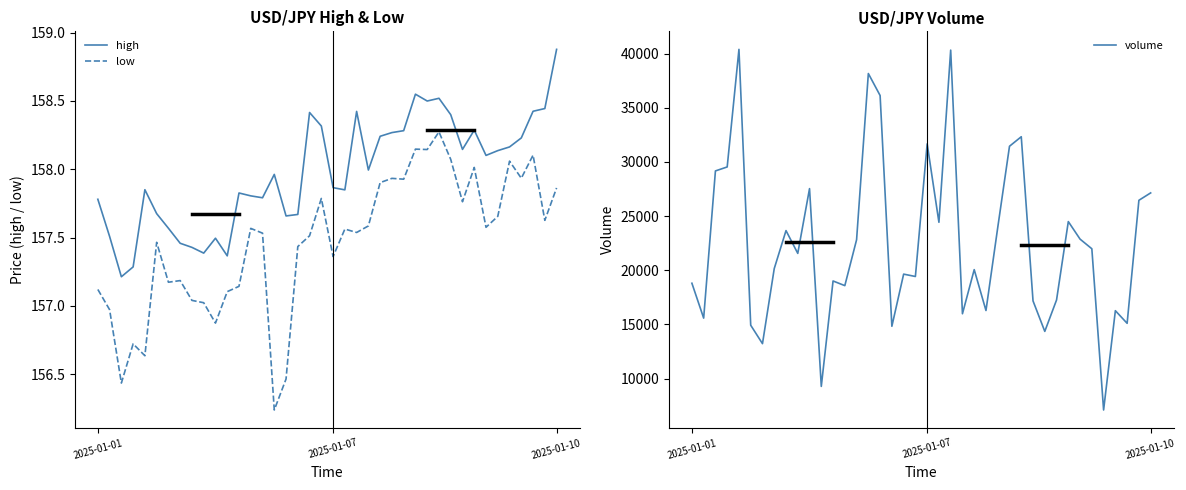

Reading left to right, transcribe all the data shown in this chart.

high: 157.8	157.5	157.2	157.3	157.8	157.7	157.6	157.5	157.4	157.4	157.5	157.4	157.8	157.8	157.8	158.0	157.7	157.7	158.4	158.3	157.9	157.8	158.4	158.0	158.2	158.3	158.3	158.5	158.5	158.5	158.4	158.1	158.3	158.1	158.1	158.2	158.2	158.4	158.4	158.9
low: 157.1	157.0	156.4	156.7	156.6	157.5	157.2	157.2	157.0	157.0	156.9	157.1	157.1	157.6	157.5	156.2	156.5	157.4	157.5	157.8	157.4	157.6	157.5	157.6	157.9	157.9	157.9	158.1	158.1	158.3	158.1	157.8	158.0	157.6	157.7	158.1	157.9	158.1	157.6	157.9
volume: 18804.0	15585.0	29168.0	29535.0	40386.0	14928.0	13228.0	20155.0	23661.0	21558.0	27535.0	9283.0	19012.0	18582.0	22817.0	38156.0	36126.0	14831.0	19644.0	19426.0	31665.0	24428.0	40317.0	15987.0	20058.0	16286.0	23943.0	31446.0	32323.0	17173.0	14360.0	17259.0	24493.0	22873.0	21985.0	7106.0	16270.0	15104.0	26458.0	27140.0